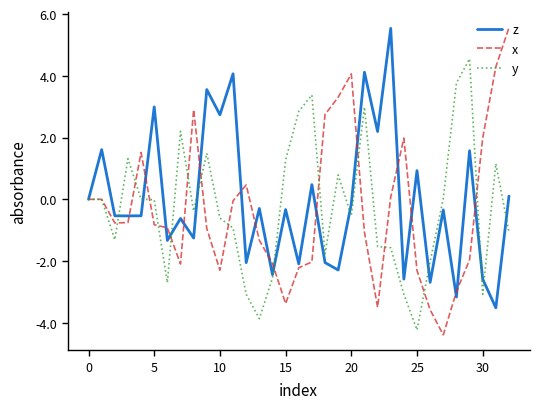

Which series has the widest spread of values?

x